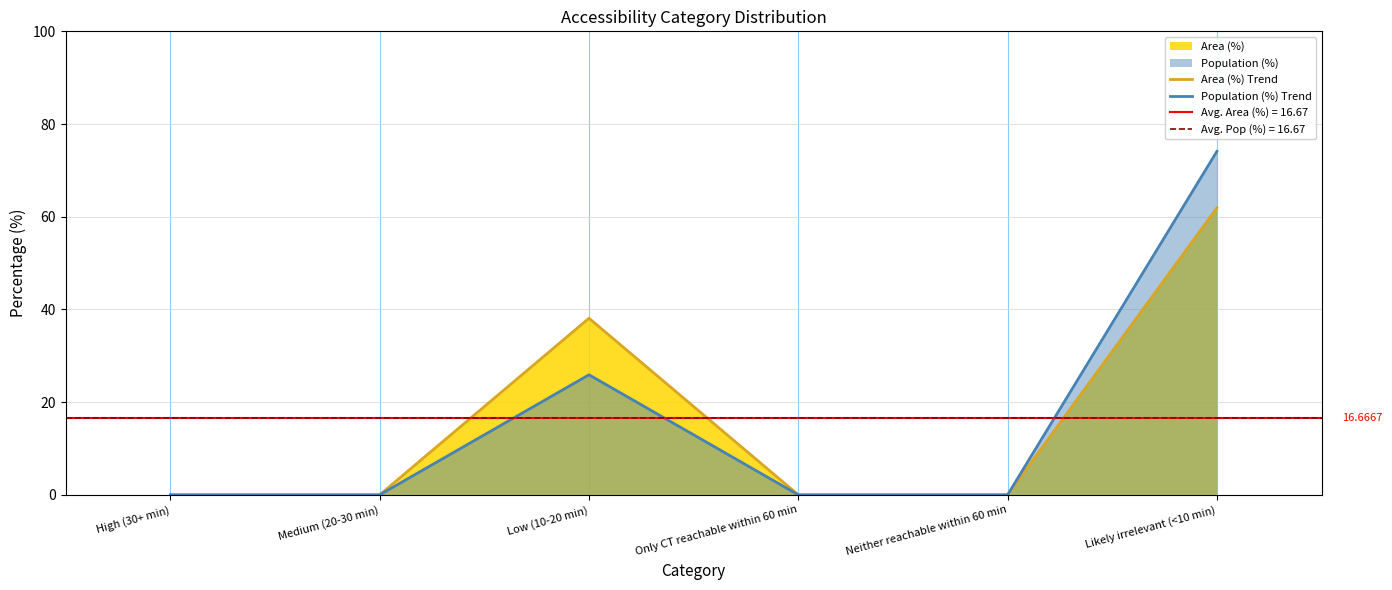

List the labels in order of Population (%) Trend value, smallest first.

High (30+ min), Medium (20-30 min), Only CT reachable within 60 min, Neither reachable within 60 min, Low (10-20 min), Likely irrelevant (<10 min)